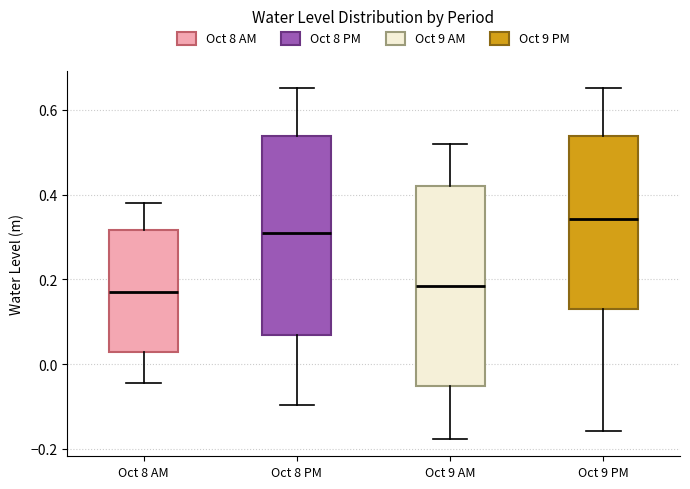

Where does the upper whisker of the box for Oct 8 AM end on the y-axis? The values are not printed on the chart, so give them approximately, as read against the axis.

0.38